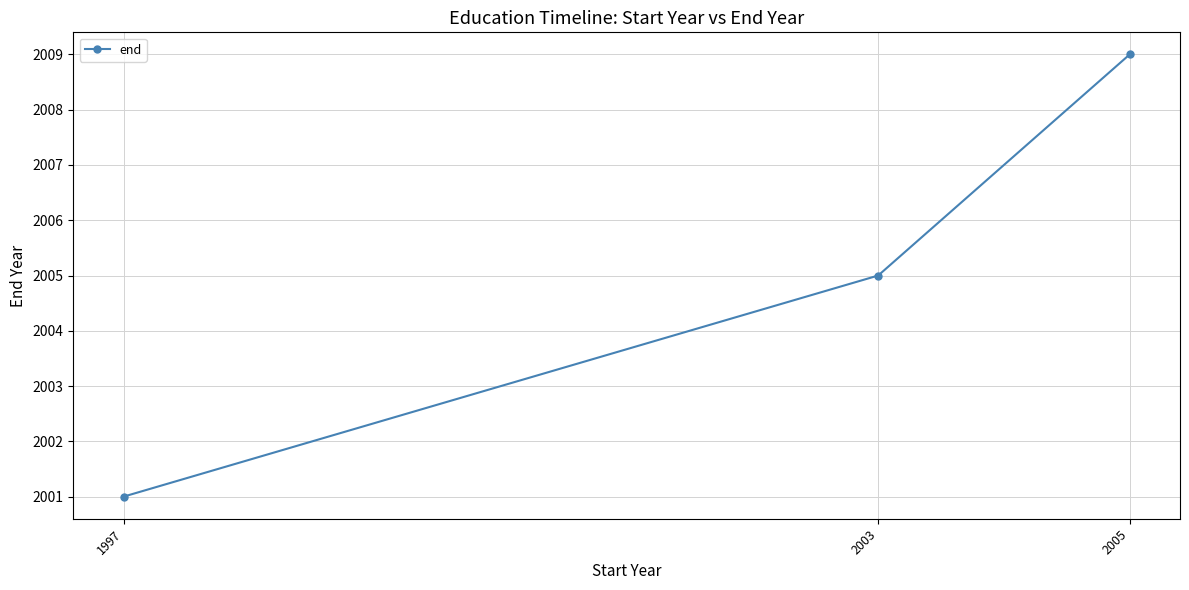

How many distinct data groups are displayed?

1